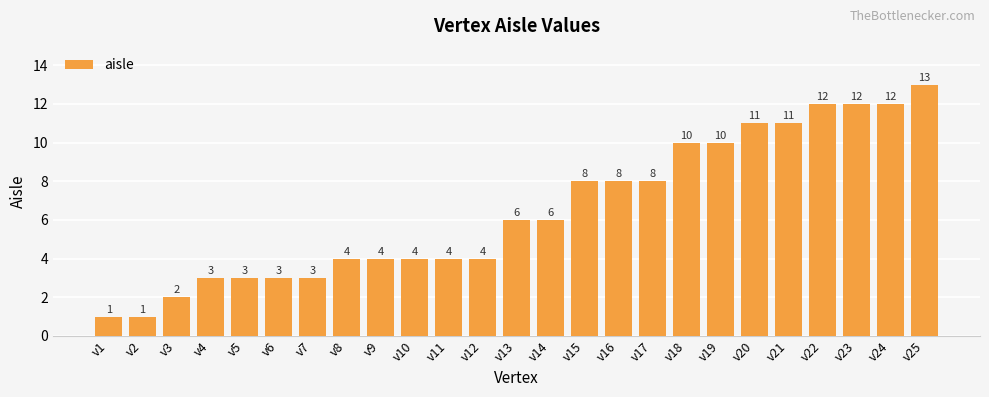

What is the difference between the maximum and minimum values?

12